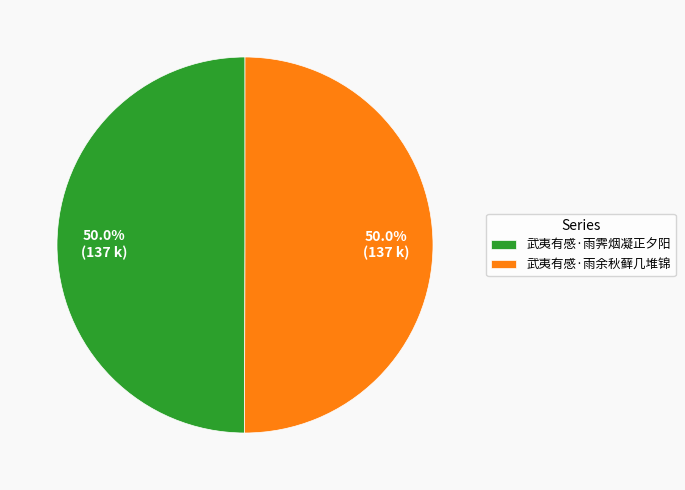

What is the total percentage of 武夷有感·雨余秋藓几堆锦 and 武夷有感·雨霁烟凝正夕阳?

100.0%